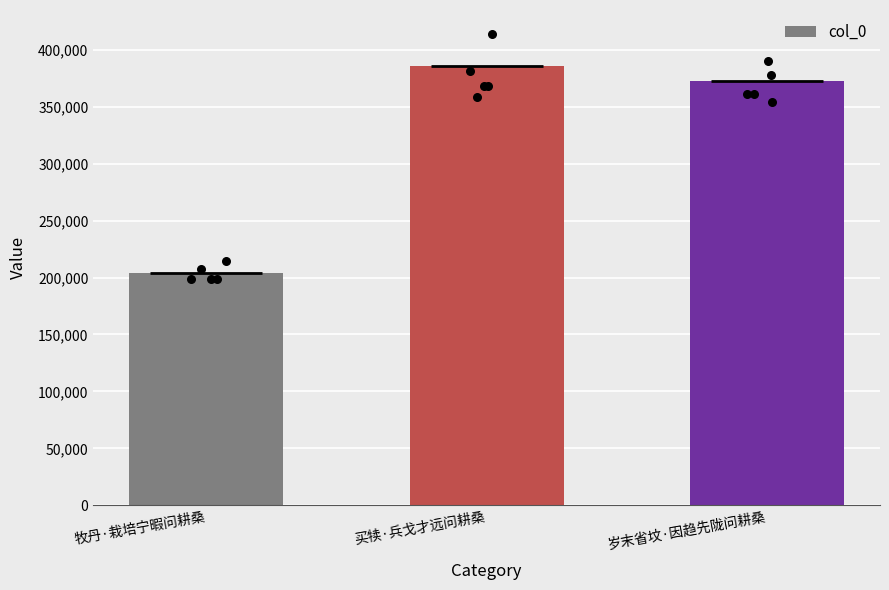

Between 牧丹·栽培宁暇问耕桑 and 买犊·兵戈才远问耕桑, which is larger?

买犊·兵戈才远问耕桑